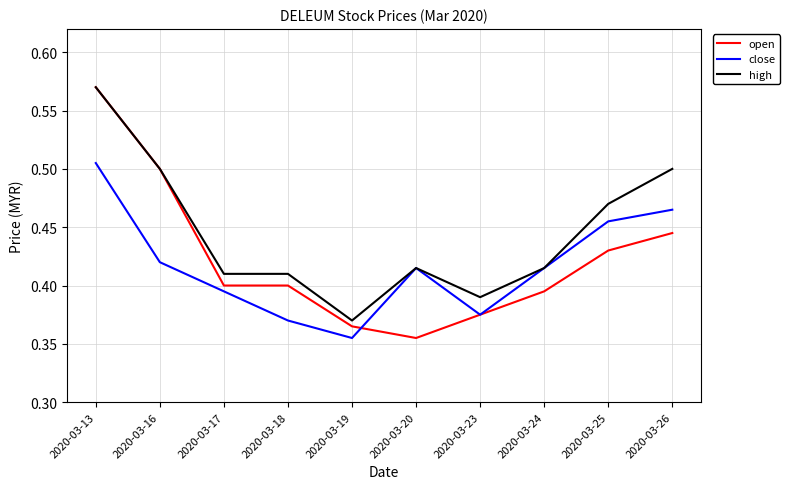

Which category has the lowest value in the high series?

2020-03-19